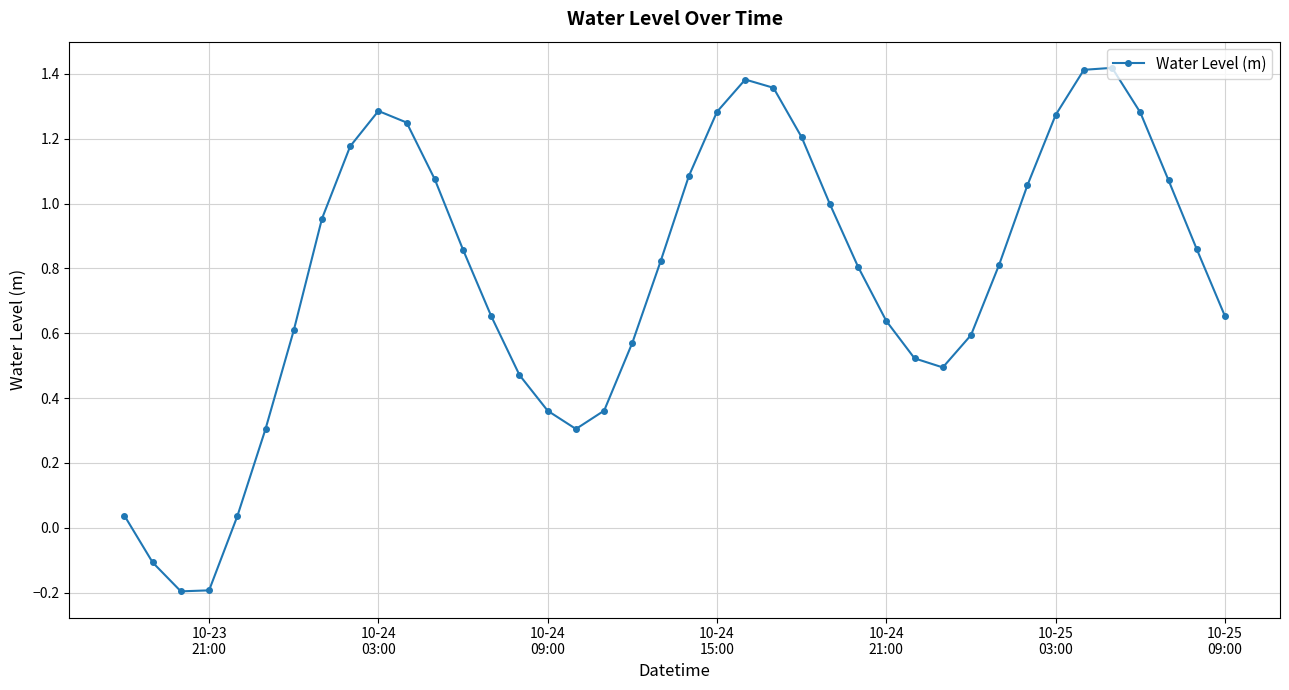

What is the difference between the maximum and second lowest values?

1.6